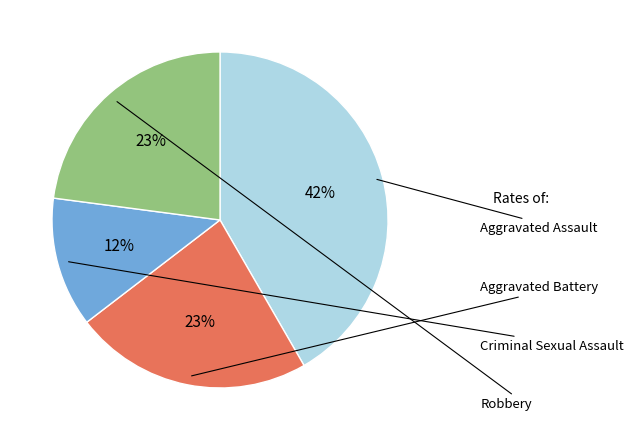

To the nearest percent, what is the average slice percentage?

25%